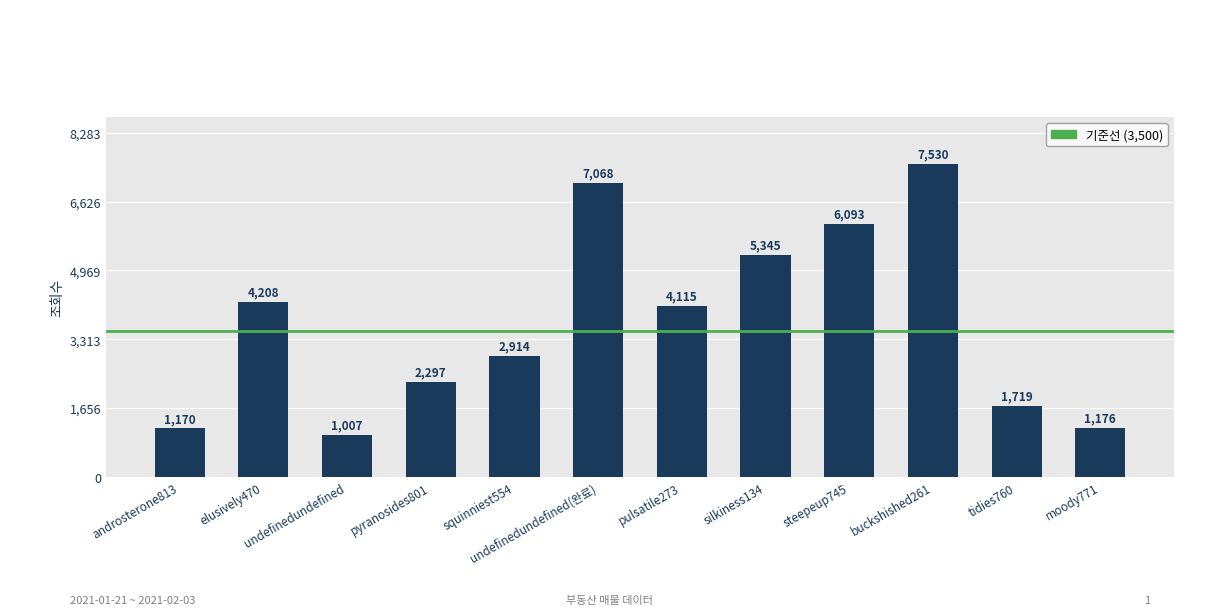

What is the change in value from squinniest554 to silkiness134?

+2431